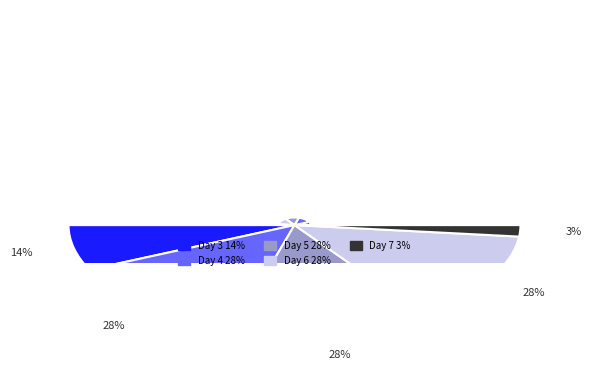

To the nearest percent, what portion does Day 6 represent?

28%